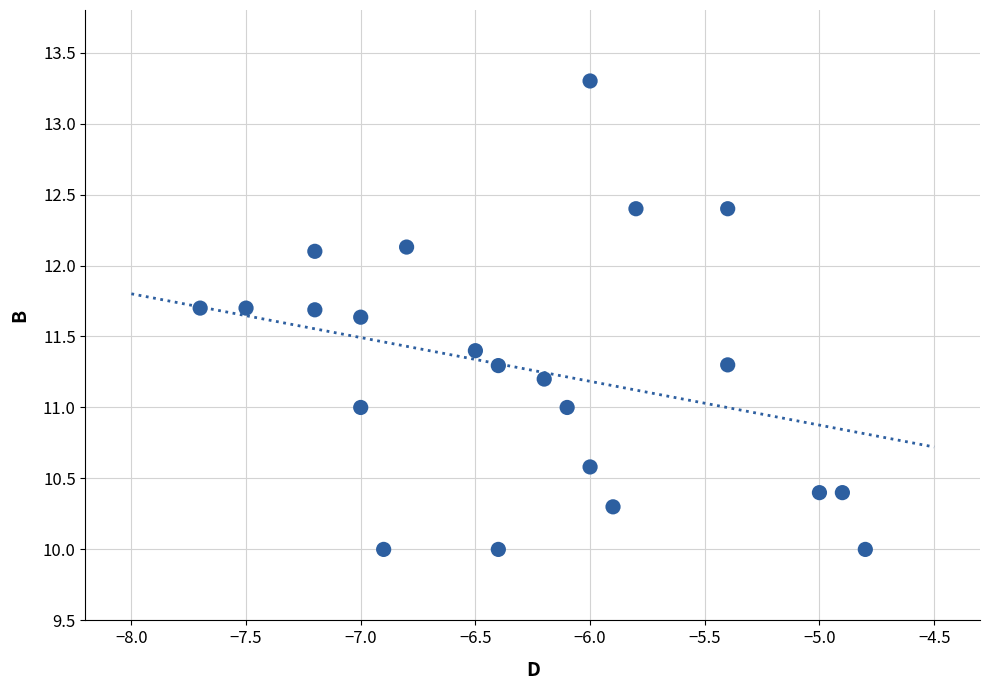

What is the range of X values (max minus min)?

2.9